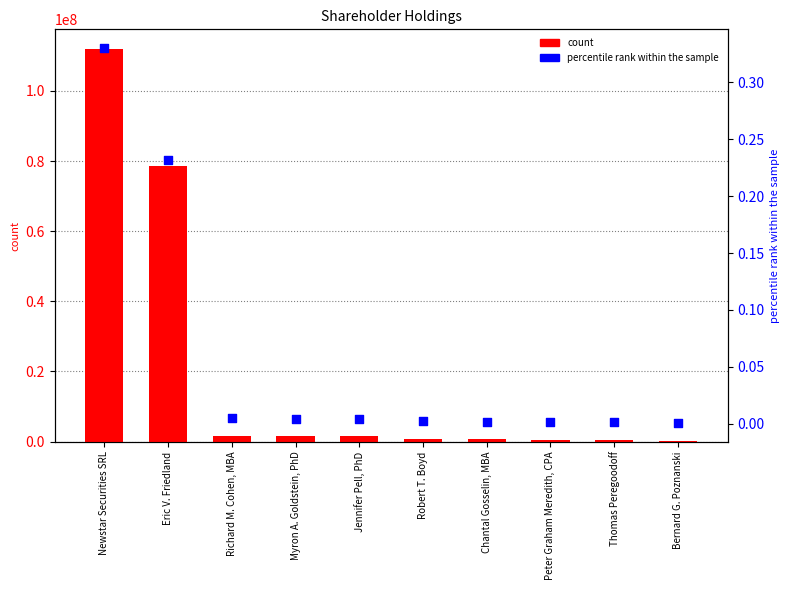

What is the total value across all series at Chantal Gosselin, MBA?

637180.0